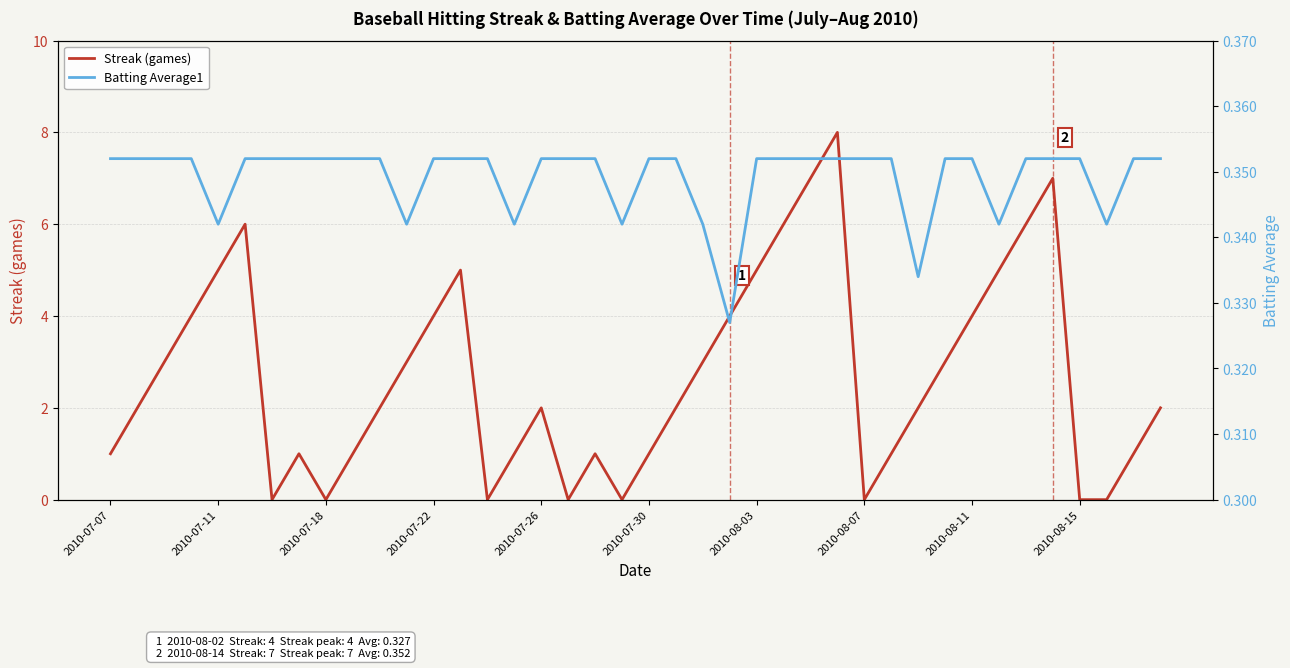

What is the spread (max minus min) of values at 2010-07-07?

0.6